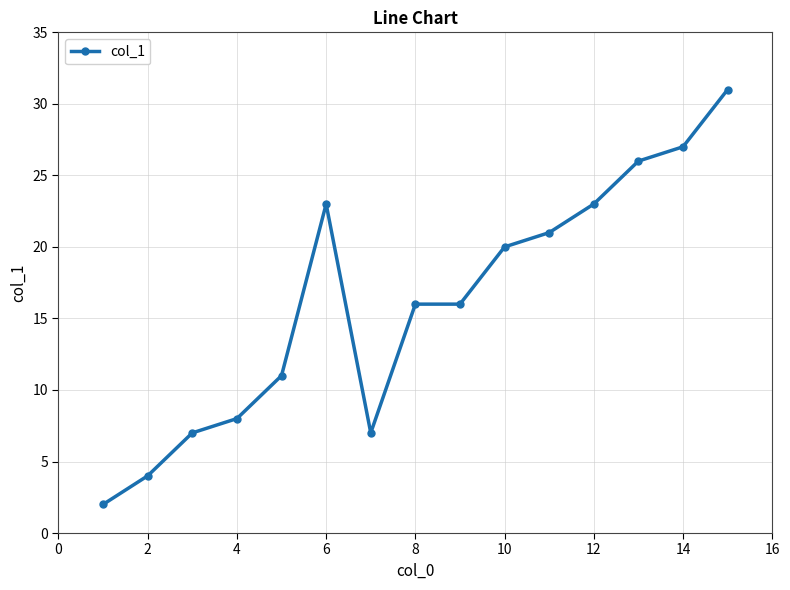

True or false: the data has more than 0 interior local peaks.

True